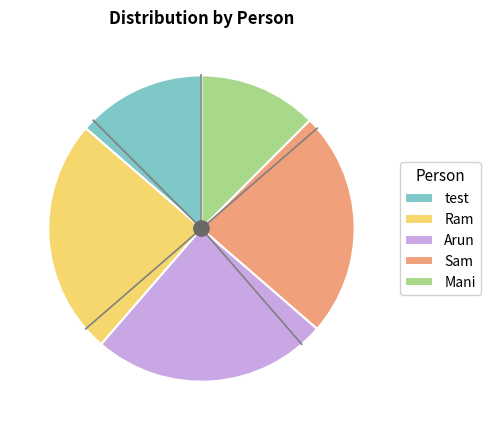

Is it true that Arun is 11% of the pie?

False